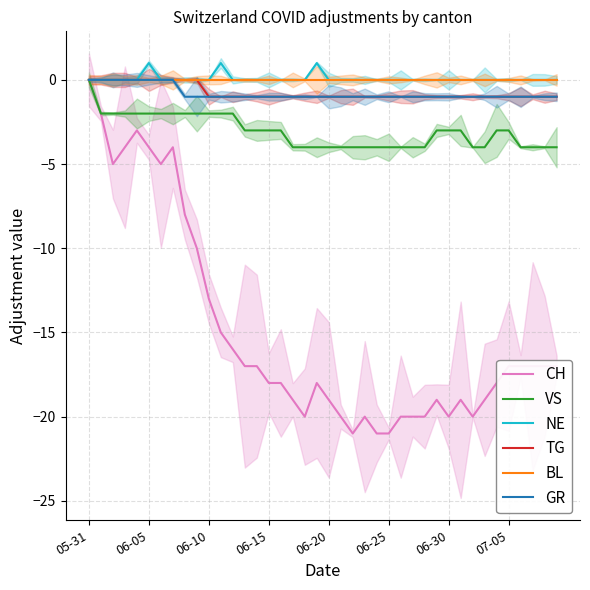

What is the difference between the maximum and second lowest values in the CH series?

21